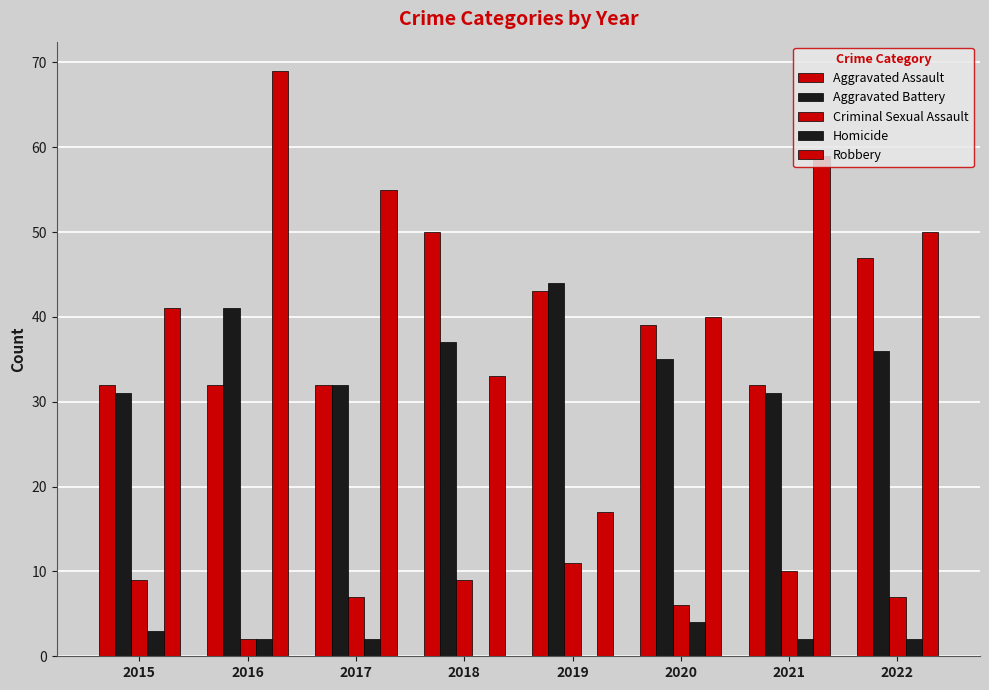

Which category has the highest value across all series?

2016